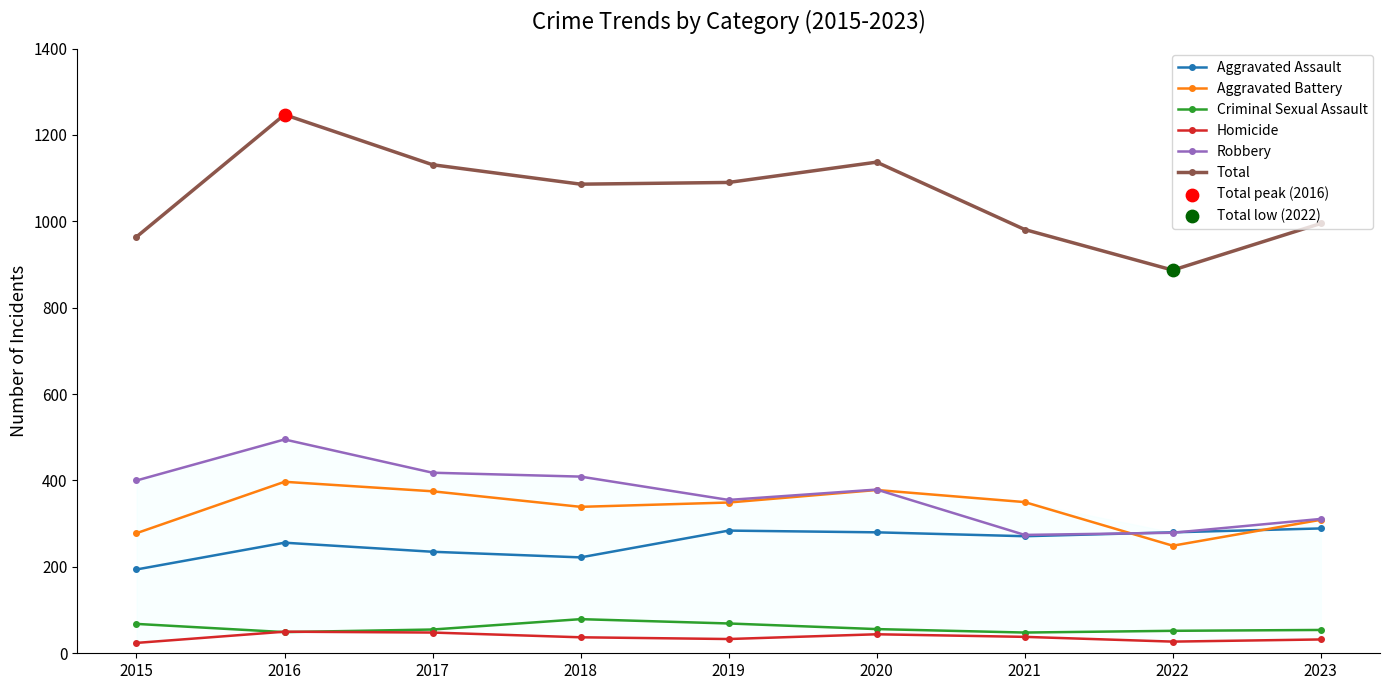

At how many categories does at least one series exceed 752?

9